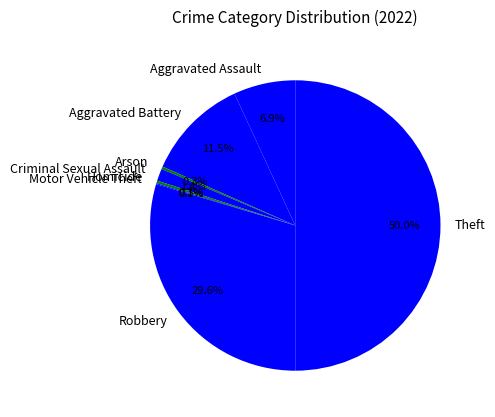

Which category has the biggest portion of the pie?

Theft